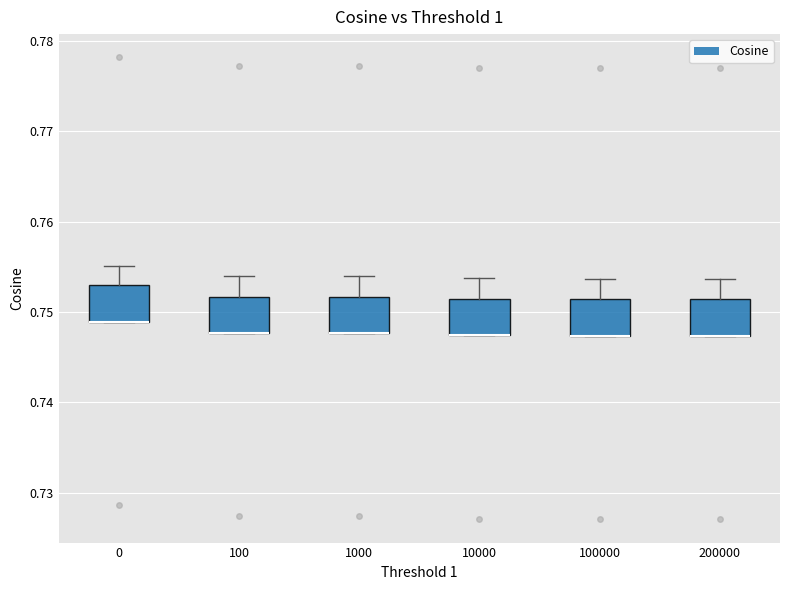

Where does the upper whisker of the box at x = 10000 end on the y-axis? The values are not printed on the chart, so give them approximately, as read against the axis.

0.754